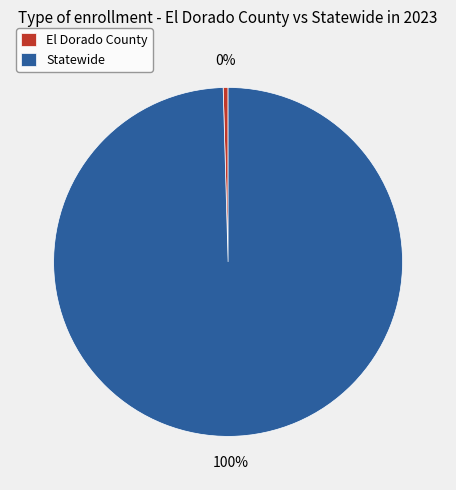

Do El Dorado County and Statewide together represent more than half of the pie?

Yes